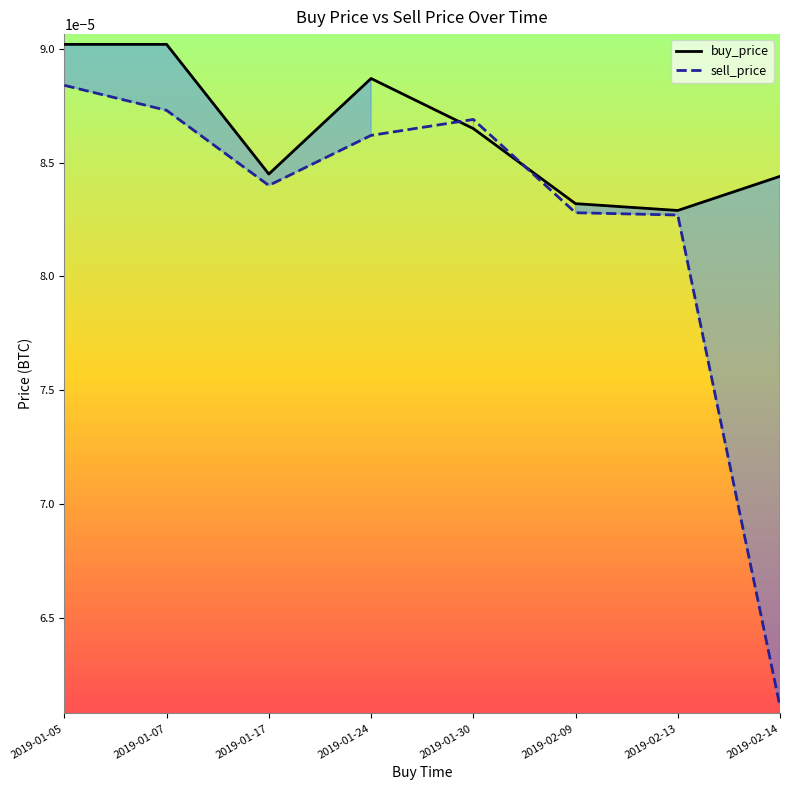

What is the label of the 1st point from the right?

2019-02-14